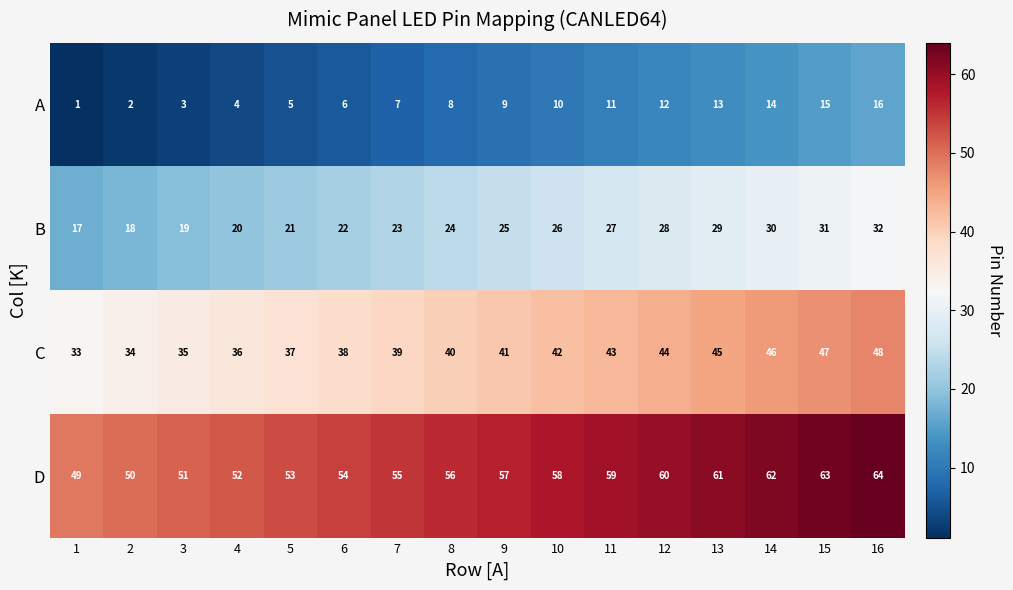

What is the sum of the B values at 10 and 9?

51